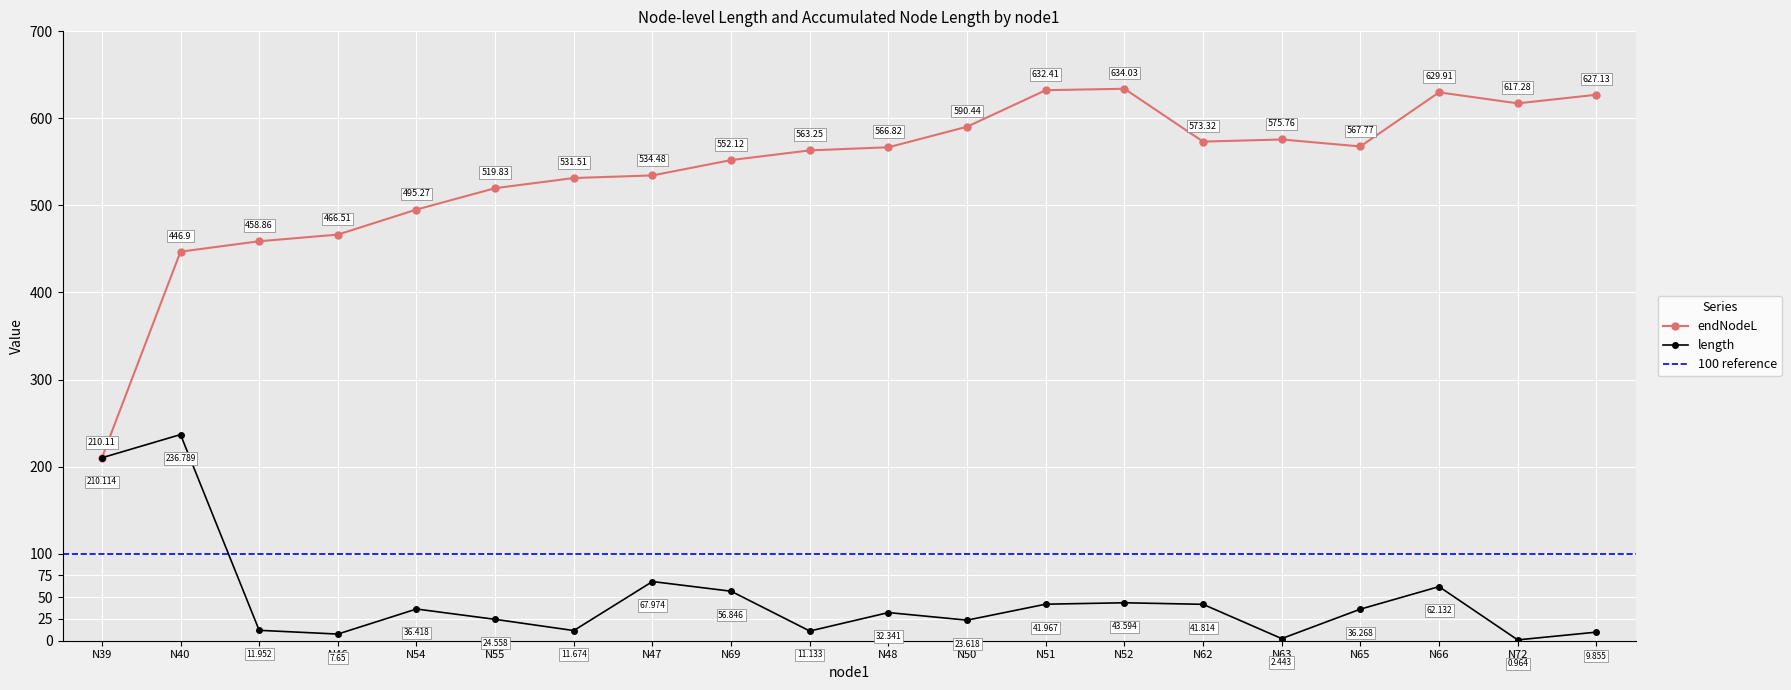

The endNodeL series shows 341.6 at N70. True or false?

False